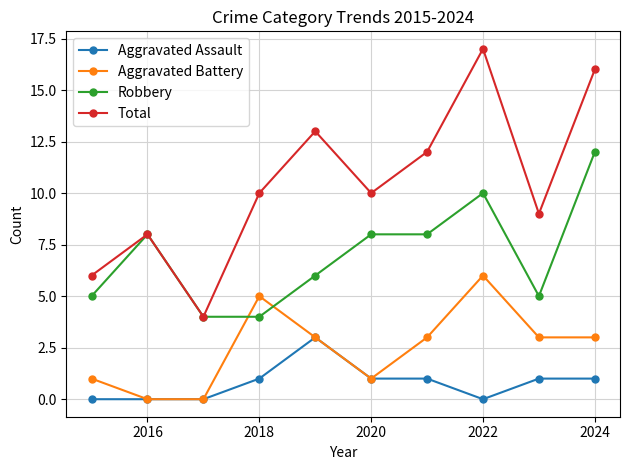

List the series in order of their overall mean, lowest first.

Aggravated Assault, Aggravated Battery, Robbery, Total